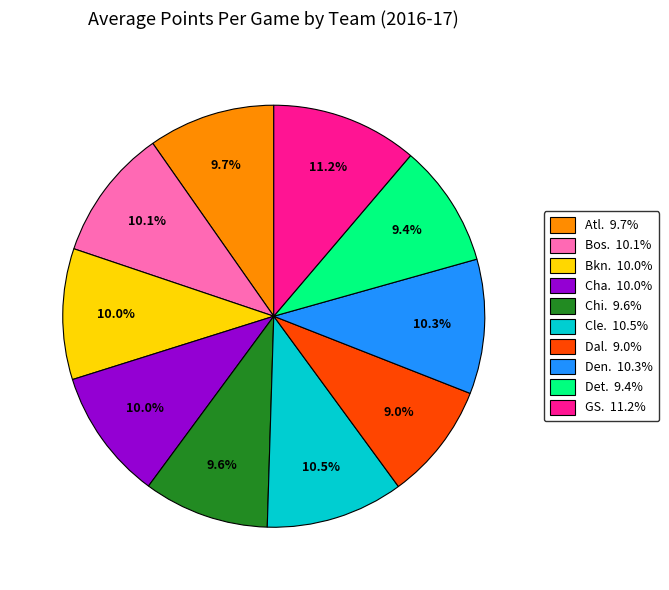

Is there any slice that represents more than half of the pie?

No